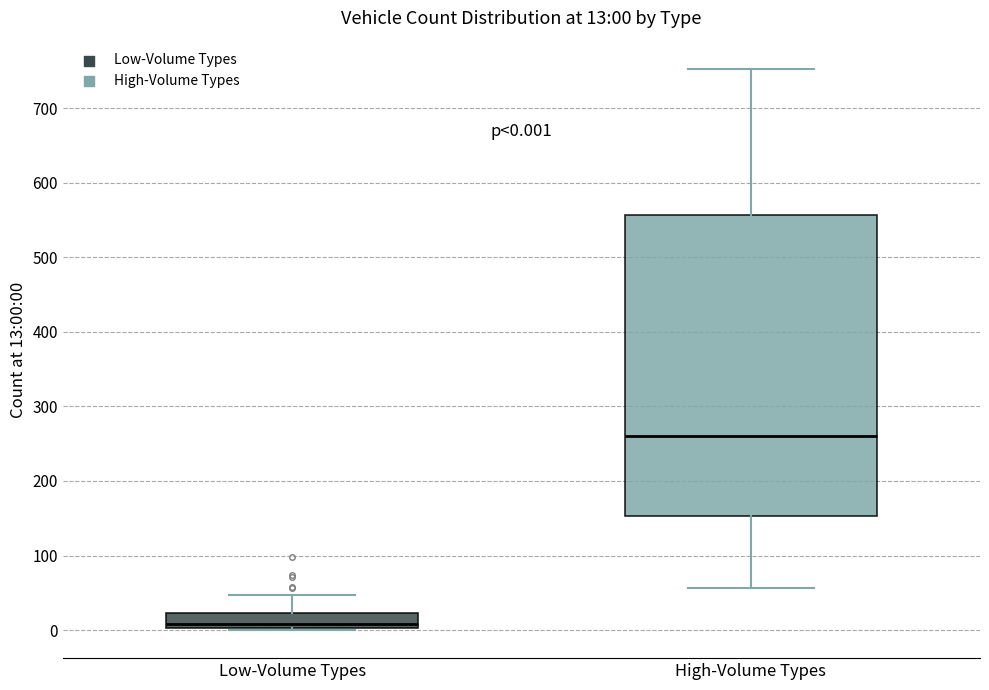

Comparing the boxes themselves (not the whiskers), which one is the tallest?

High-Volume Types